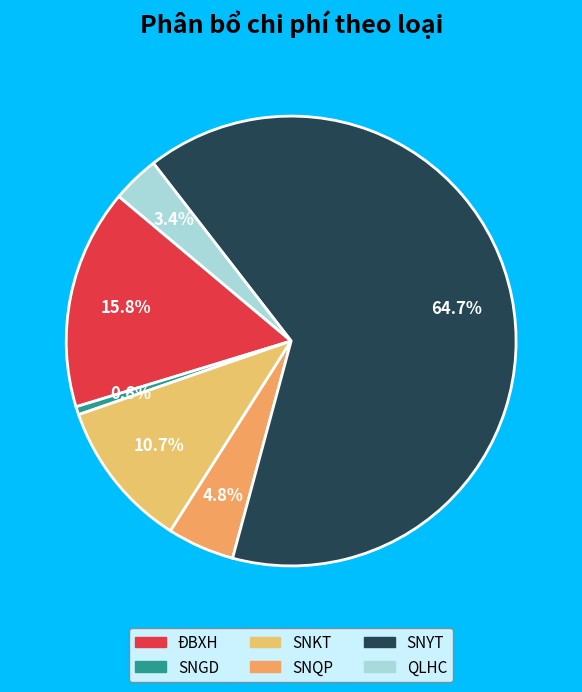

To the nearest percent, what is the average slice percentage?

17%